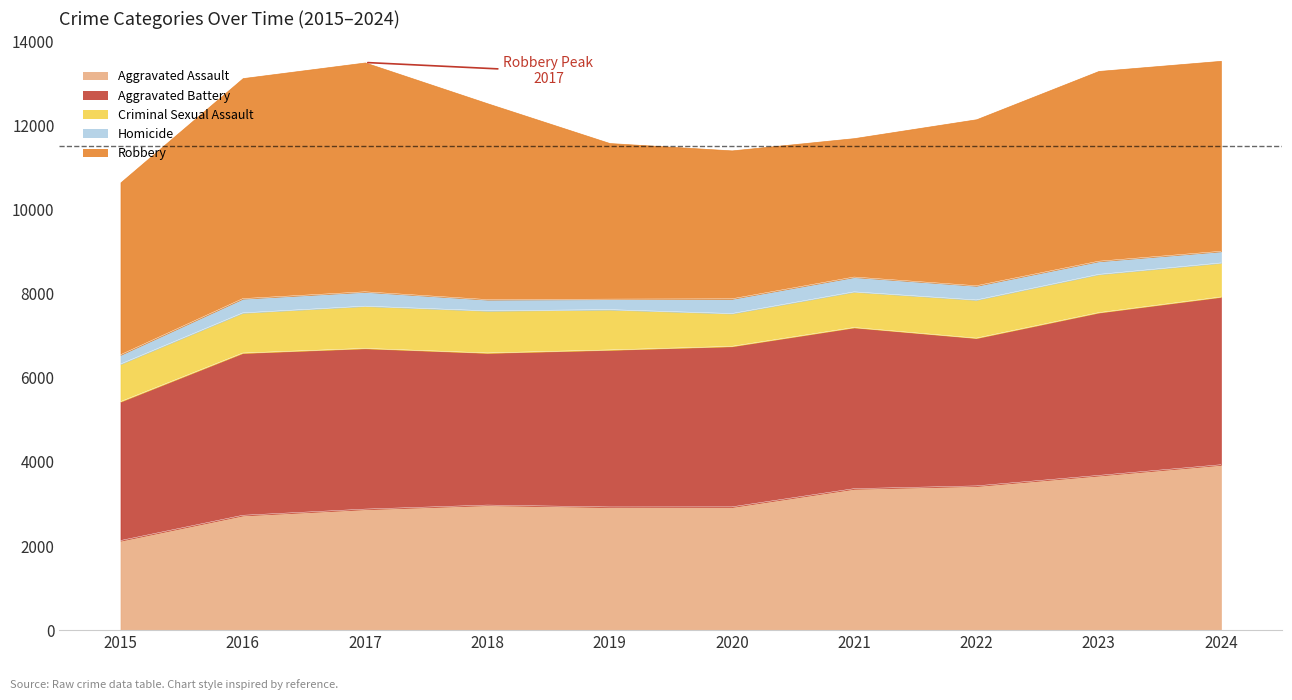

What is the total value across all series at 2016?

13126